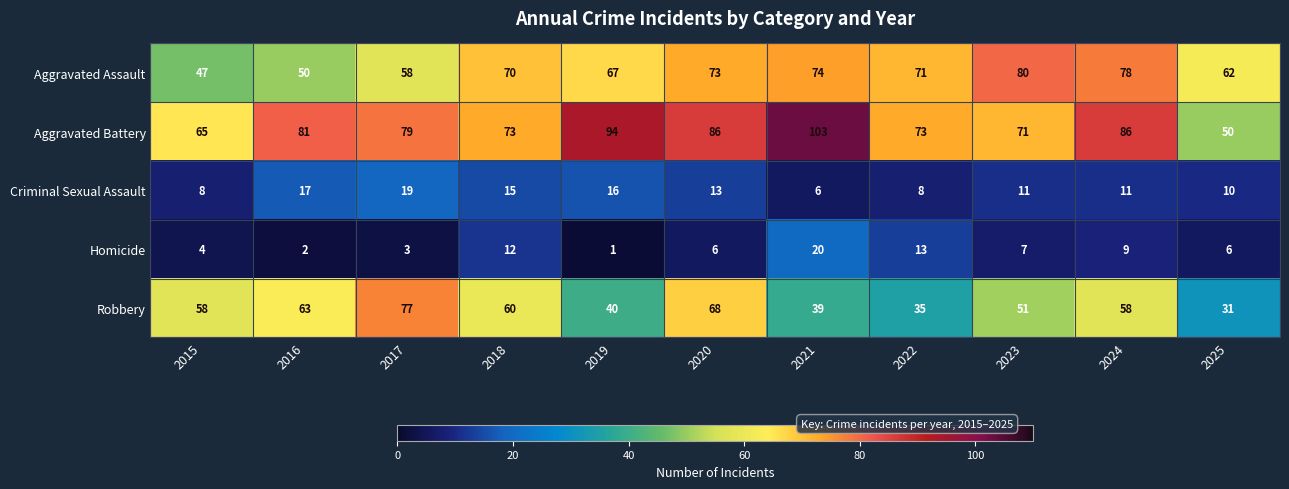

Where does the Homicide series first go above 6?

2018